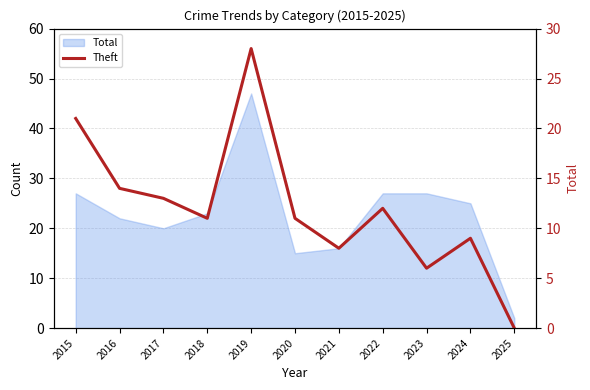

List the labels in order of value, smallest first.

2025, 2023, 2021, 2024, 2018, 2020, 2022, 2017, 2016, 2015, 2019